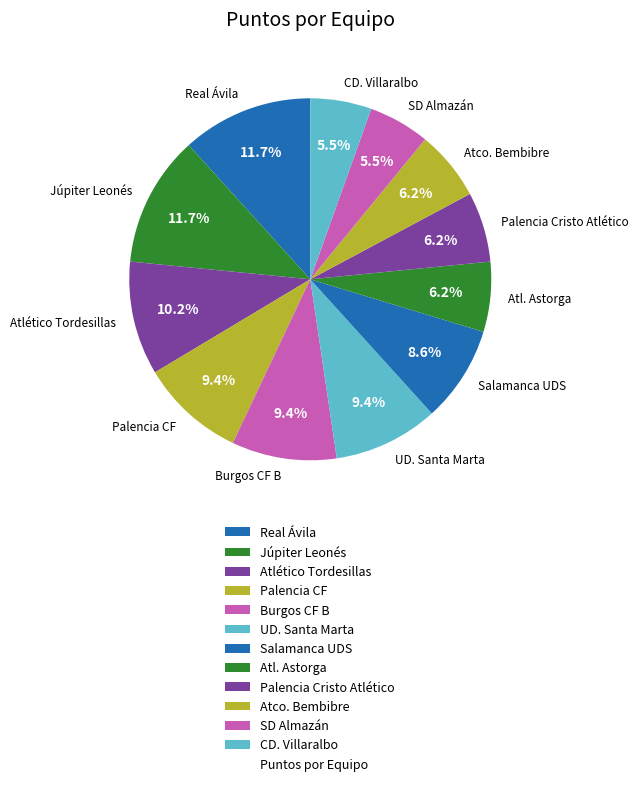

To the nearest percent, what is the average slice percentage?

8%